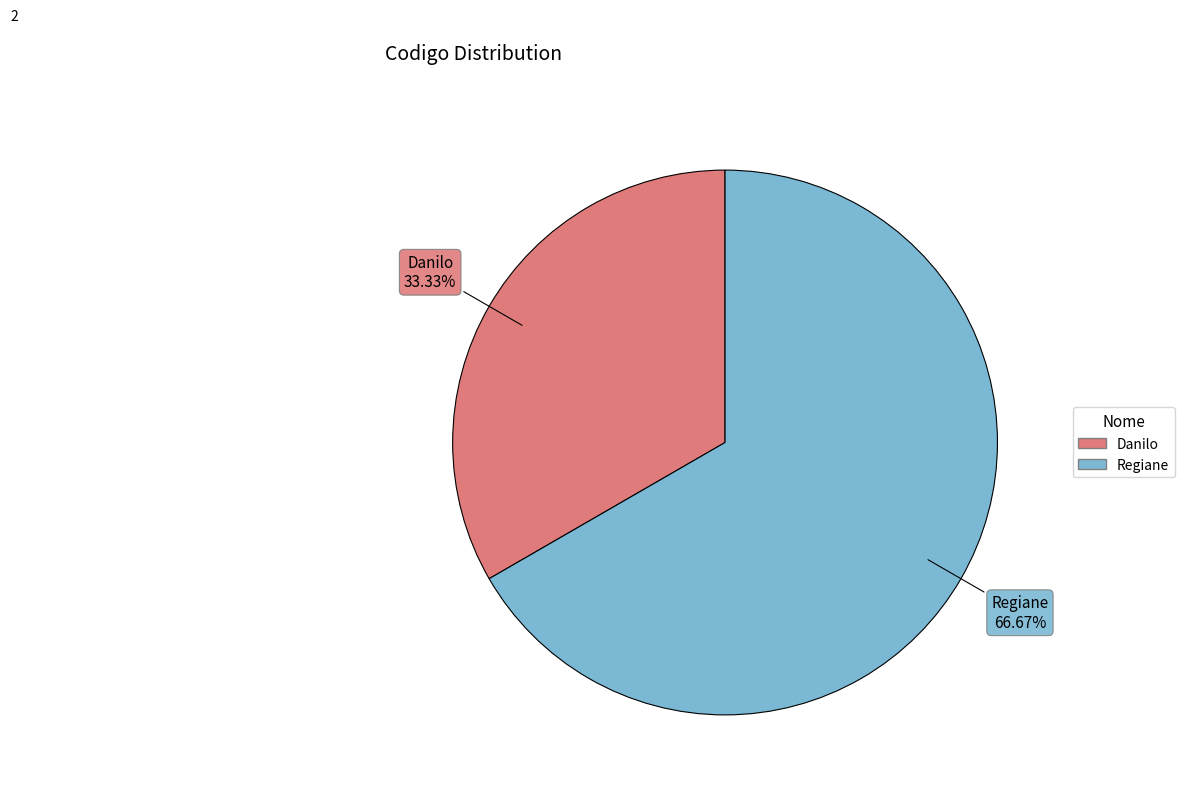

What percentage is the Regiane slice, to the nearest percent?

67%